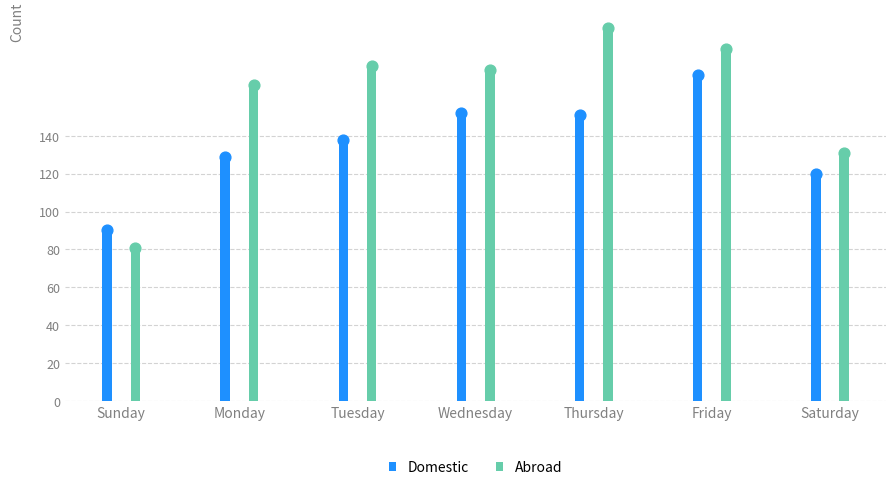

At how many categories does at least one series exceed 157?

5